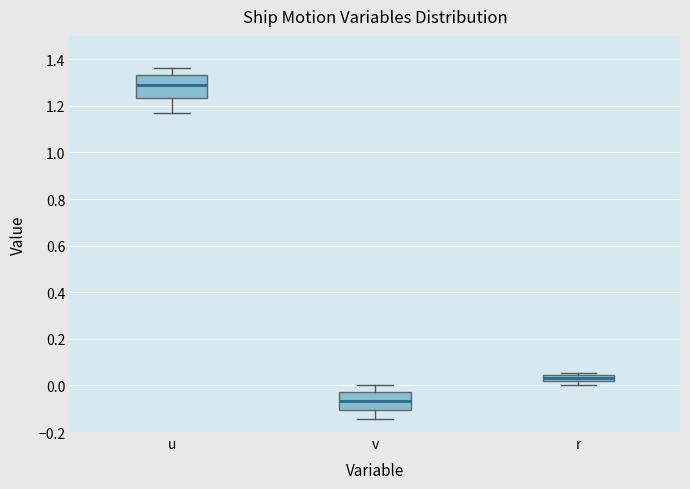

Which box has the lowest median line?

v